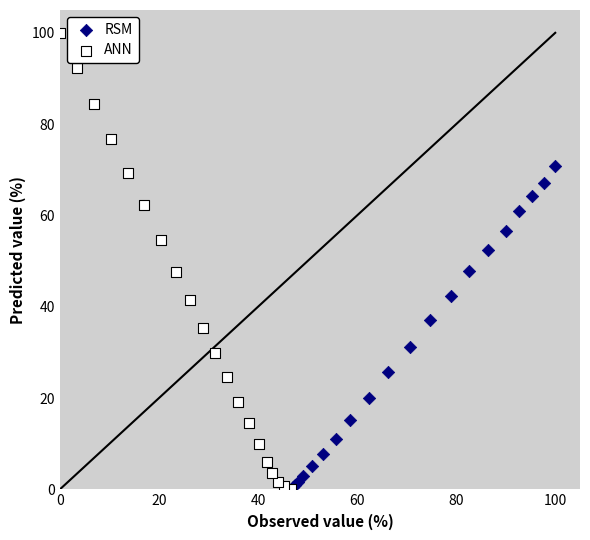

Which series has the widest spread of Y values?

ANN